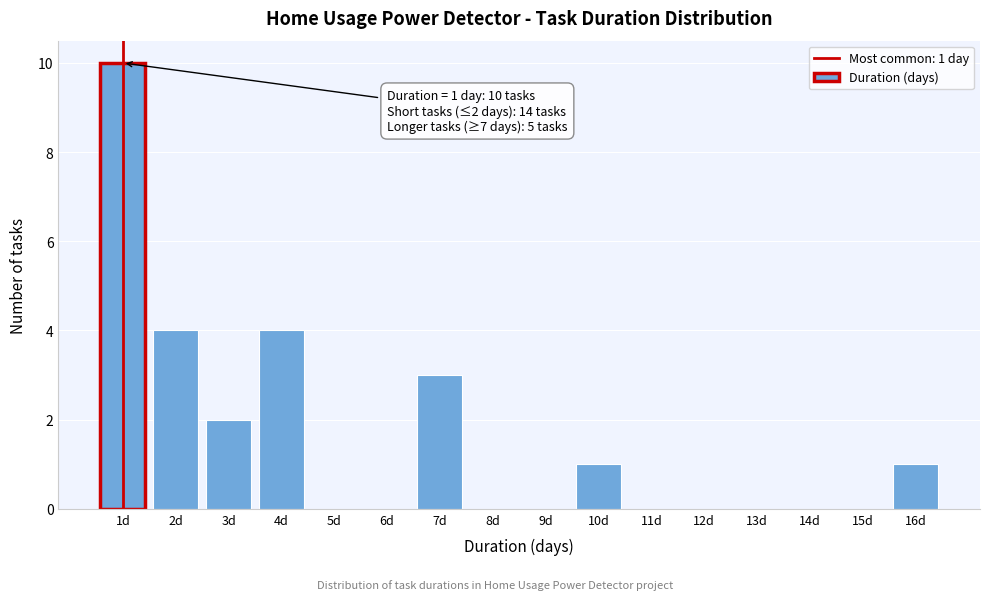

Over which range of the x-axis is the bar tallest?

0.5 to 1.5